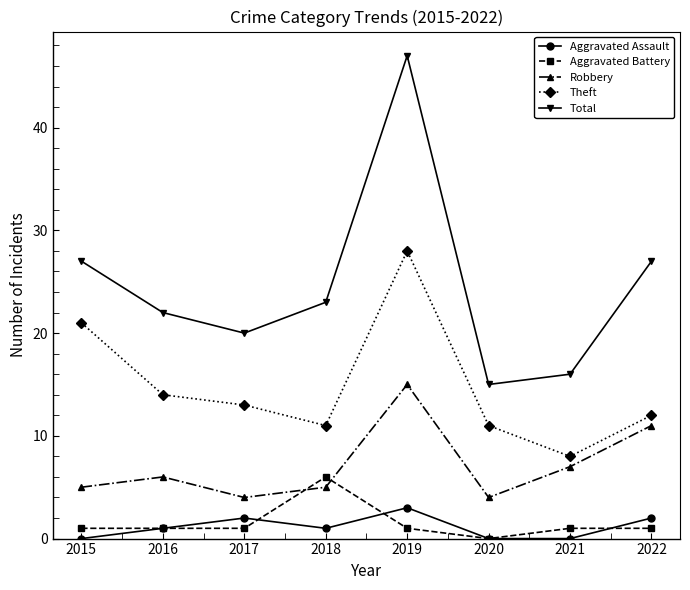

At which category is the sum across all series the highest?

2019